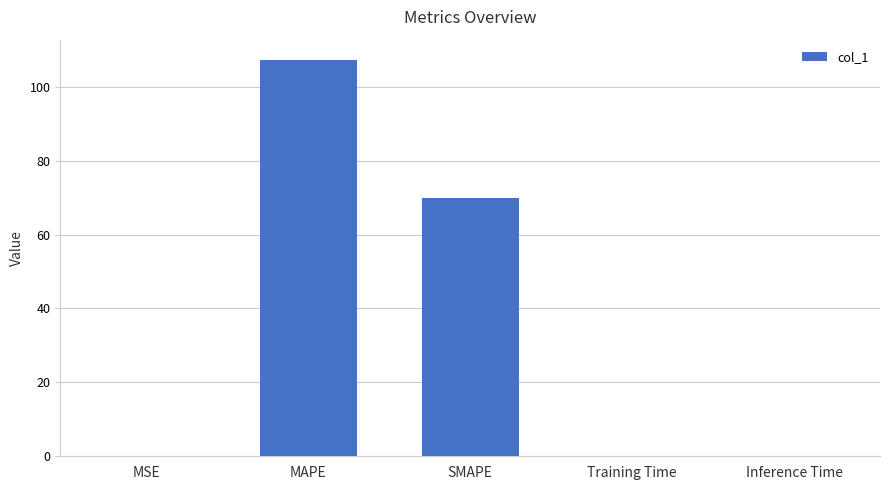

Between Training Time and SMAPE, which is larger?

SMAPE